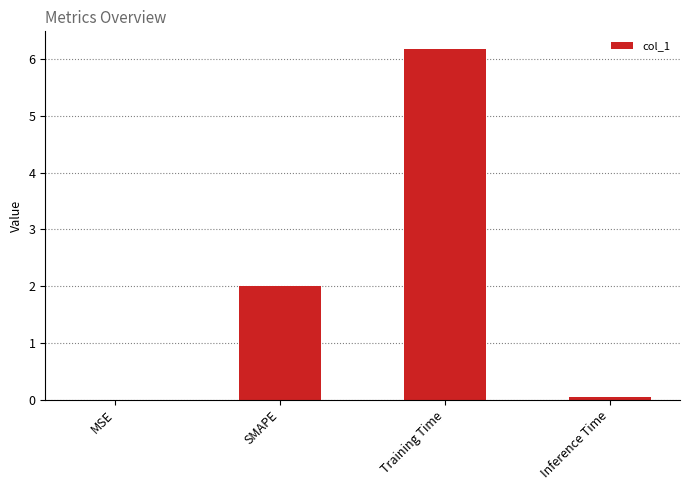

Is it true that the value at Training Time is 8.5?

False